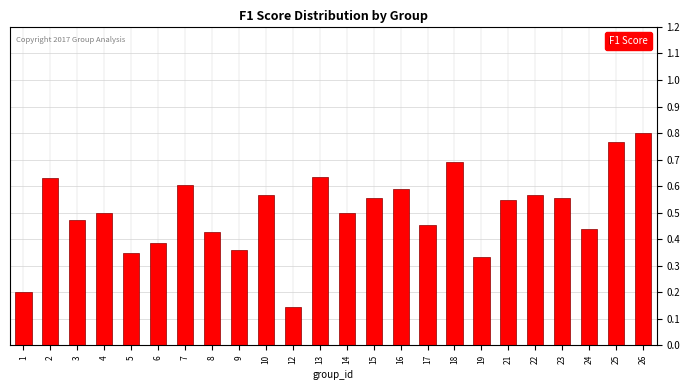

At which label is the value closest to 0?

12